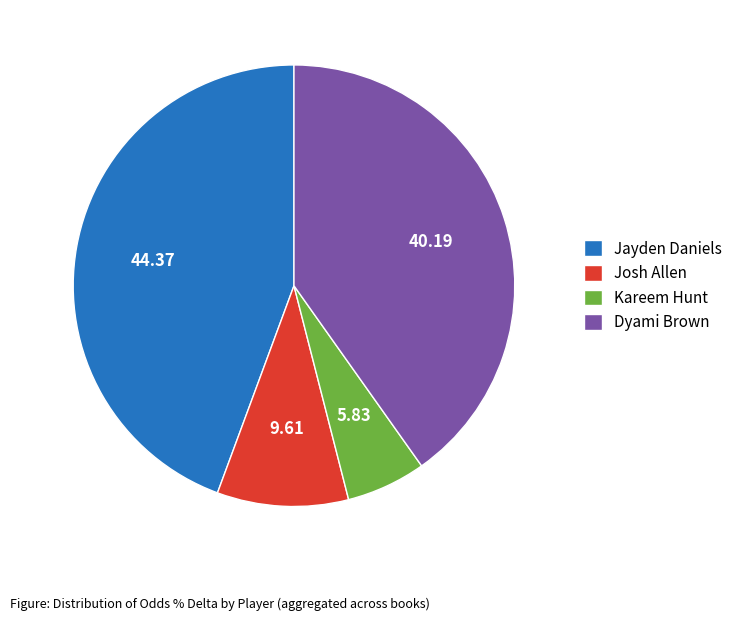

What is the smallest slice in the pie chart?

Kareem Hunt